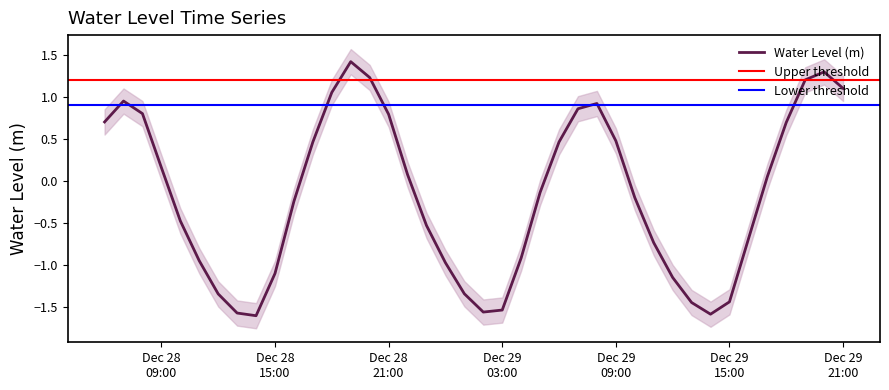

At which label is the value closest to 0?

2023-12-29 17:00:00